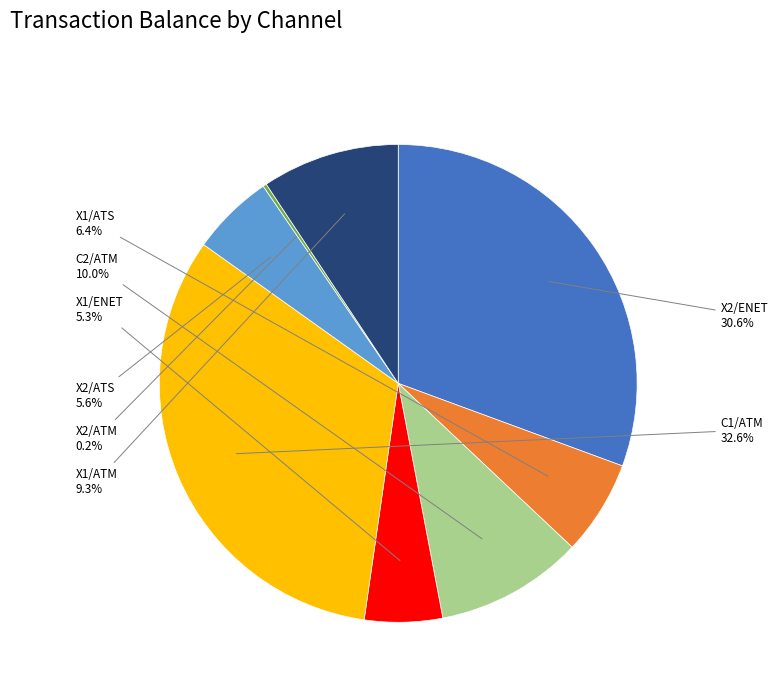

Is there any slice that represents more than half of the pie?

No